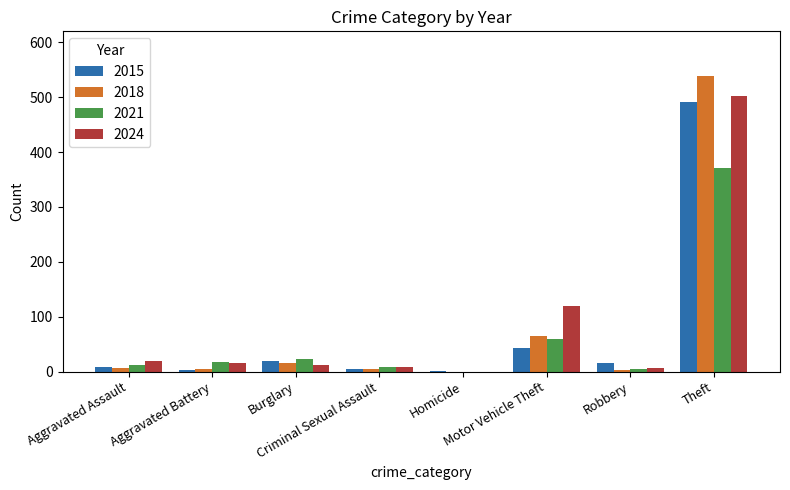

How many series are shown in this chart?

4